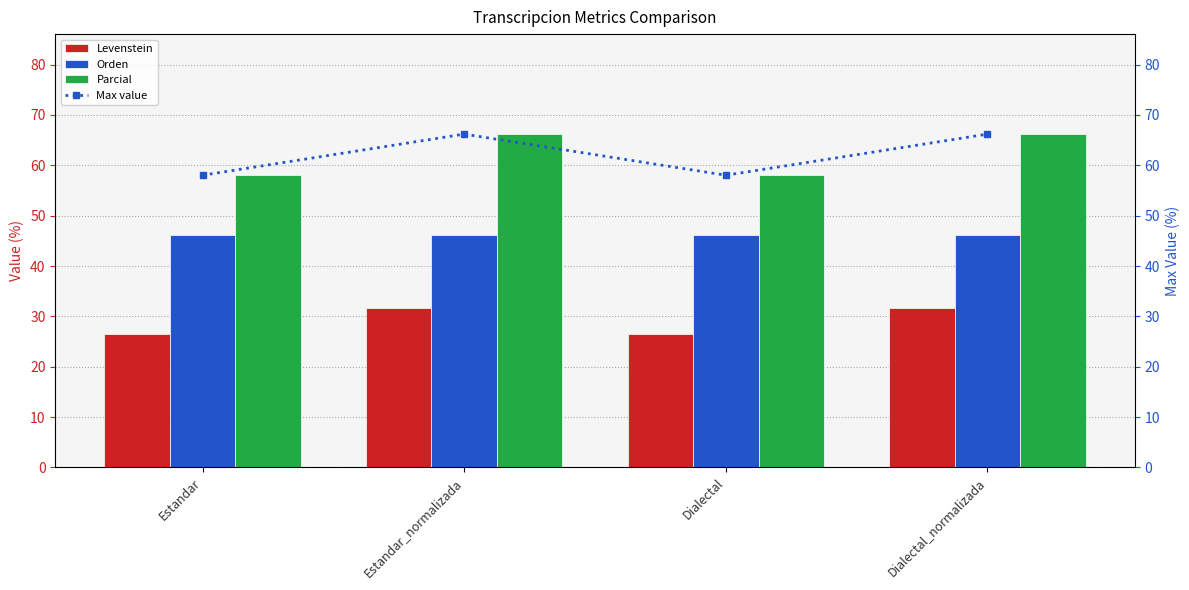

Which series has the largest total across all categories?

Parcial